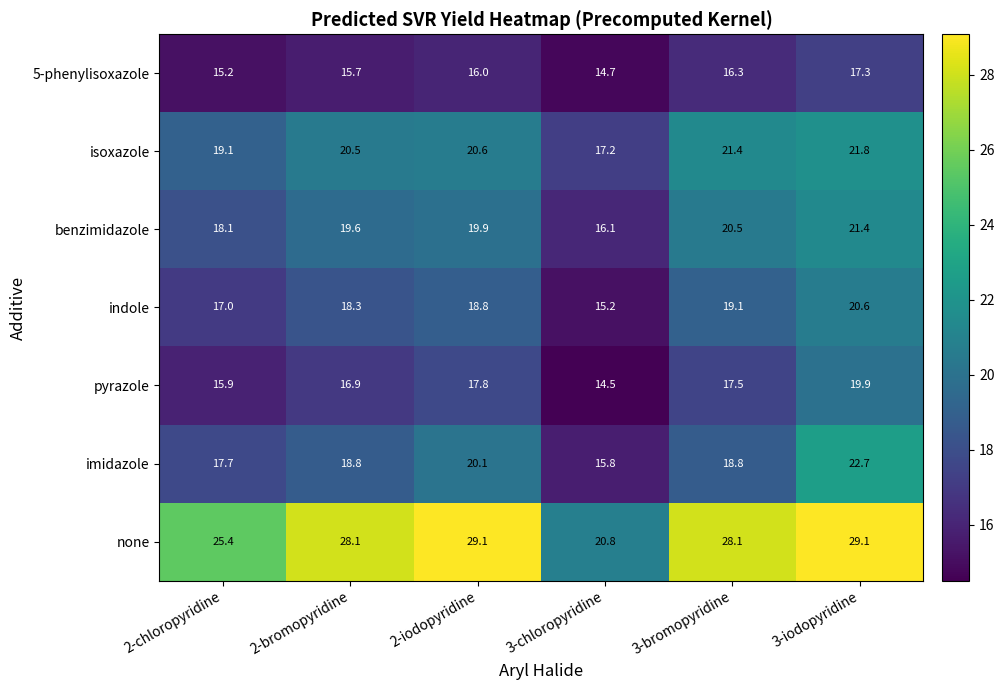

What is the sum of the benzimidazole values at 3-chloropyridine and 3-bromopyridine?

36.6